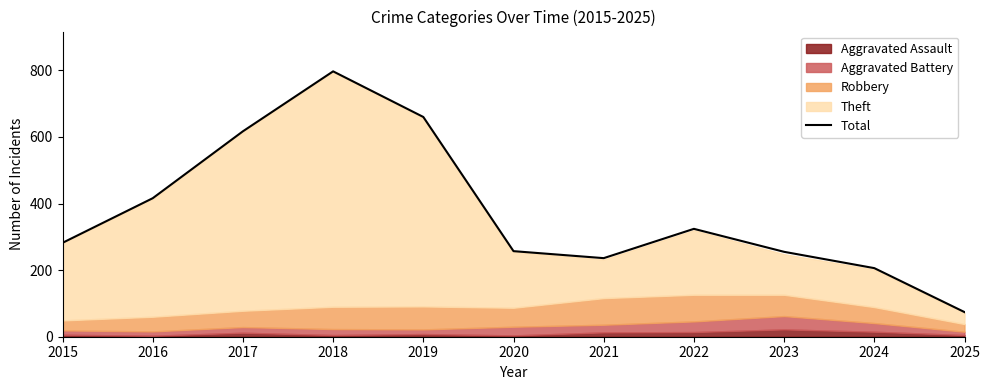

What is the difference between the values at 2020 and 2015?

25